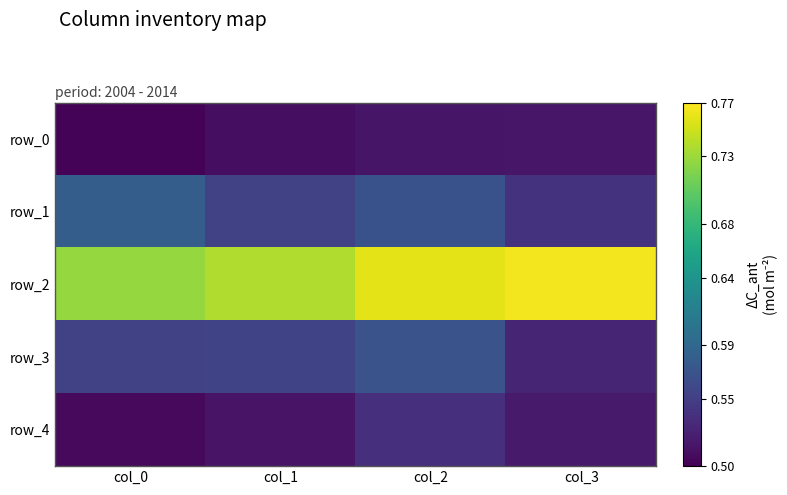

Which series changed the most between col_0 and col_1?

row_1